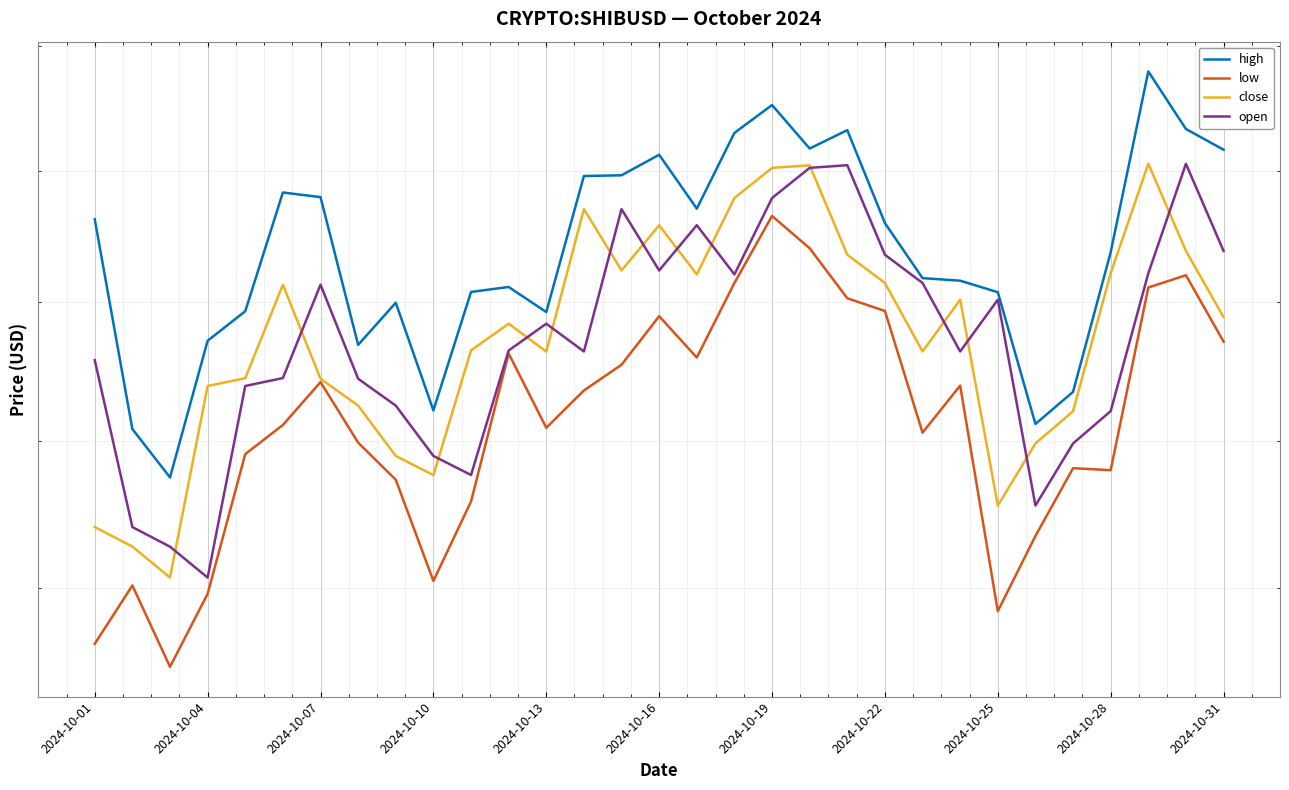

Count the high values in the range 0 to 1.

31